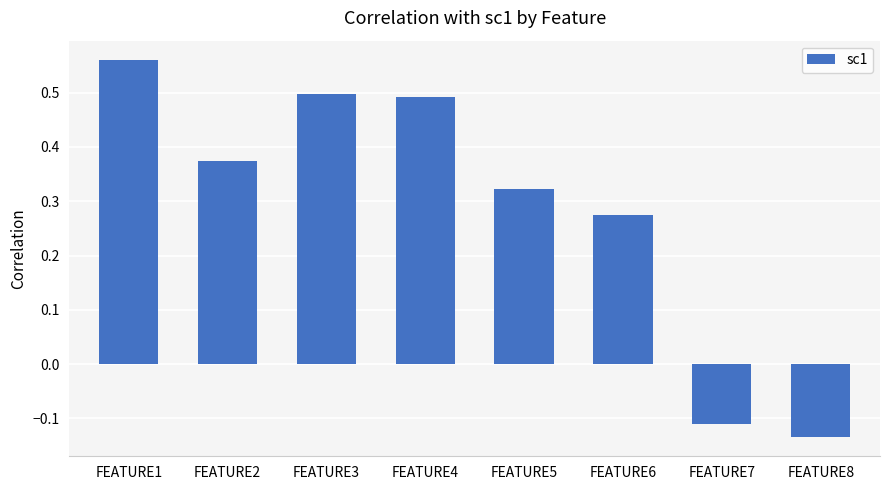

Is it true that the value at FEATURE3 is 0.5?

True